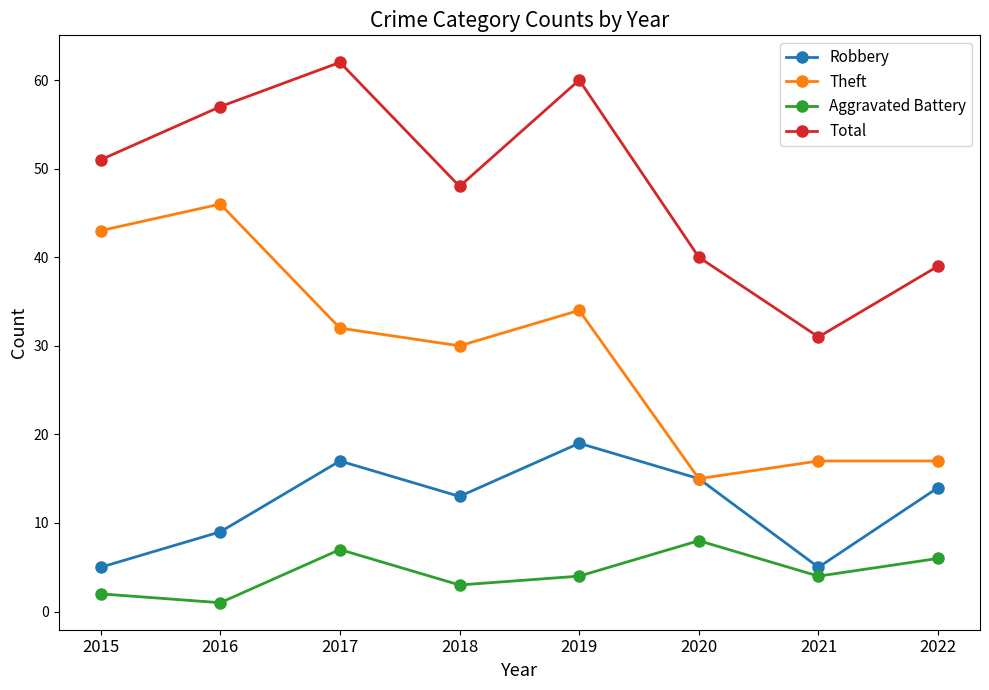

What is the spread (max minus min) of values at 2020?

32